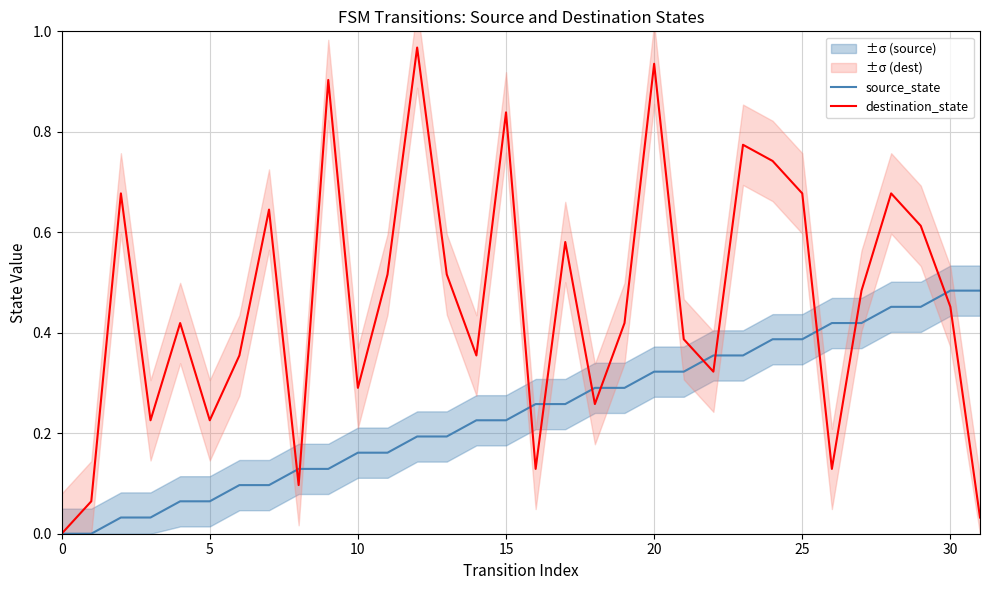

What are all the series names shown in the legend?

source_state, destination_state